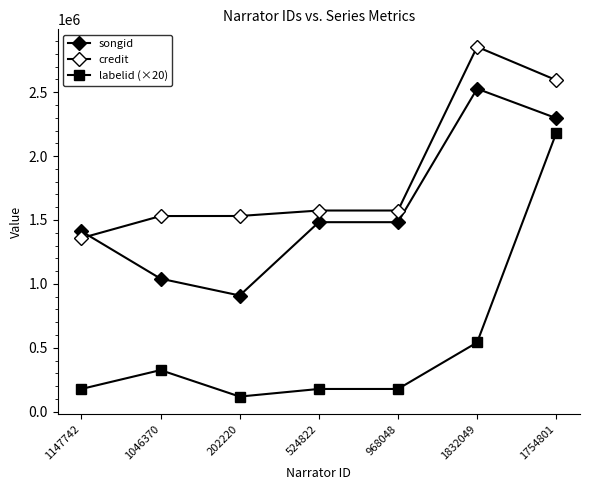

What position from the left is 1754801?

7